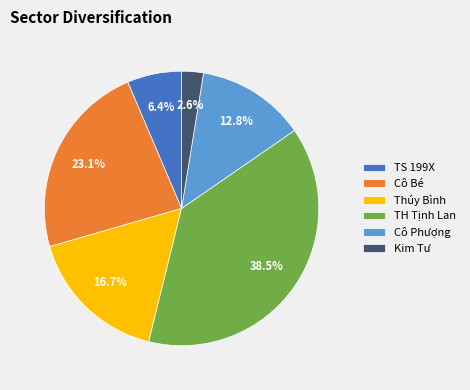

Which has a higher value, Thúy Bình or TS 199X?

Thúy Bình